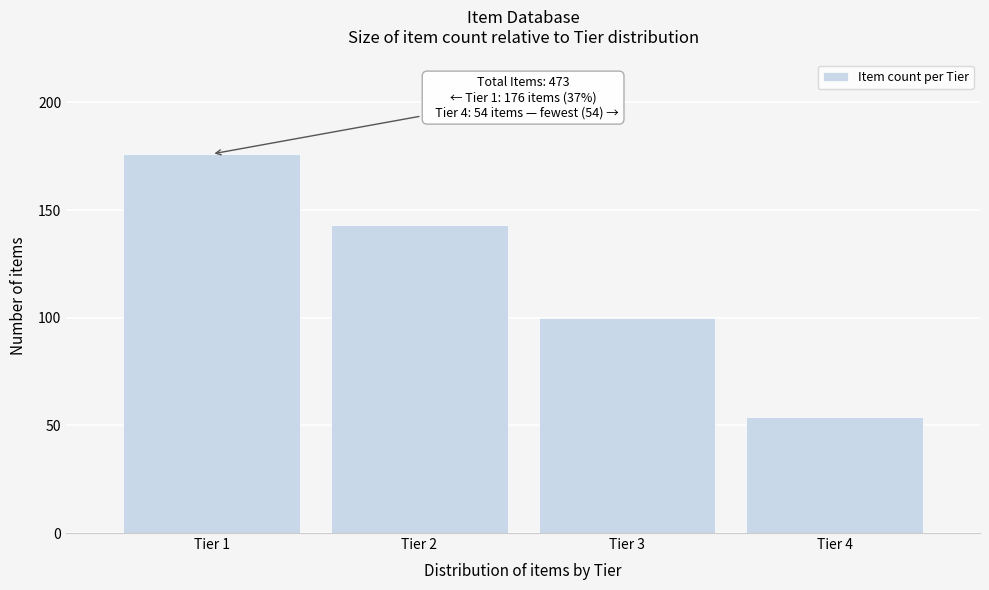

Reading left to right, transcribe all the data shown in this chart.

176	143	100	54